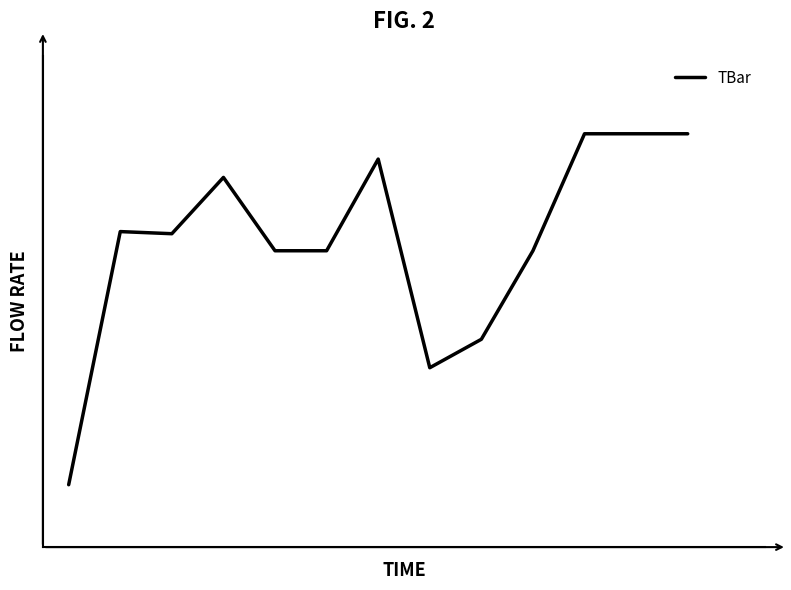

Is this an area chart (filled region under the line)?

No